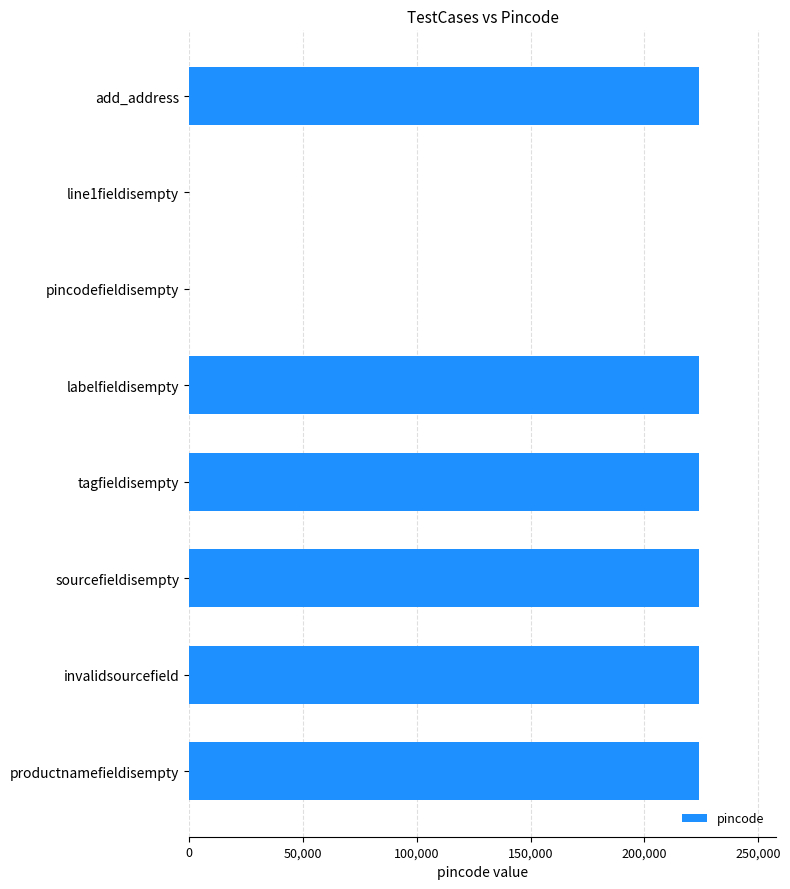

Are the bars horizontal?

Yes